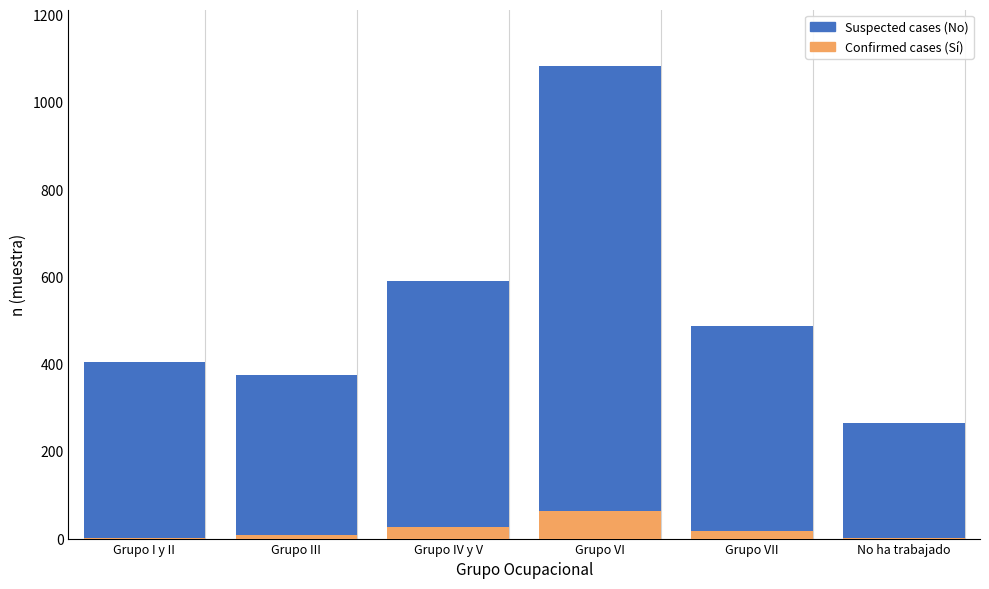

At which category is the sum across all series the highest?

Grupo VI